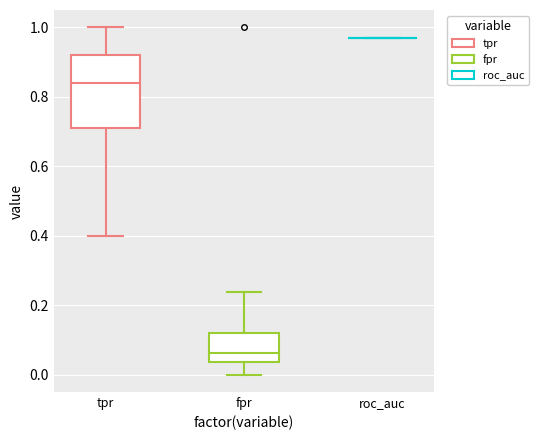

Reading left to right, transcribe this box plot: for each box, give where its median line is, the range the box spans, and where its two whiskers end, as read against the y-axis. The values are not printed on the chart, so give them approximately, as read against the axis.

tpr: median 0.84, box 0.72 to 0.92, whiskers 0.40 to 1.00
fpr: median 0.06, box 0.04 to 0.12, whiskers 0.00 to 0.24
roc_auc: box collapsed to a line at 0.96, whiskers 0.96 to 0.96